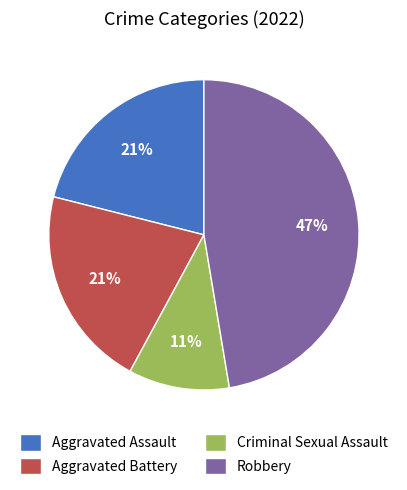

To the nearest percent, what portion does Robbery represent?

47%